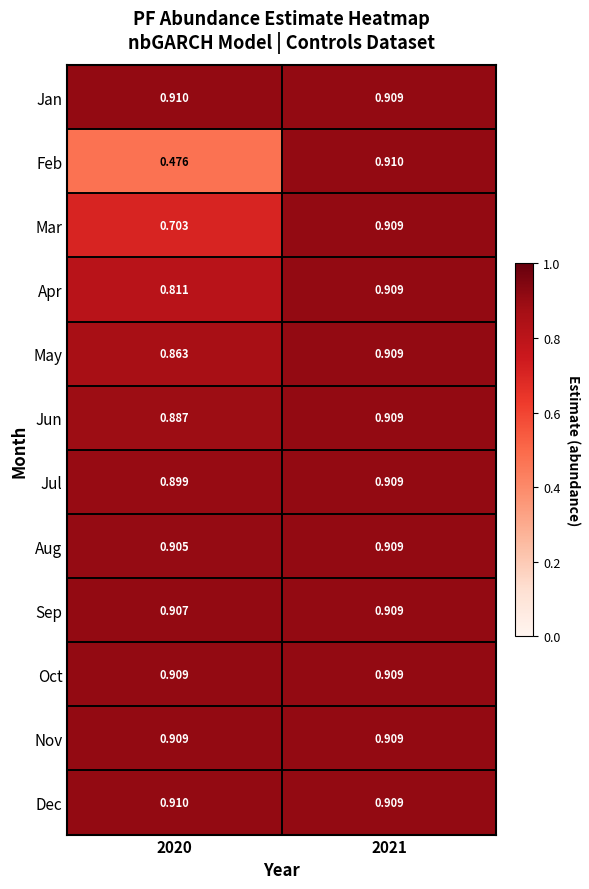

Is the value of Dec at 2020 greater than the value of Jun at 2020?

Yes